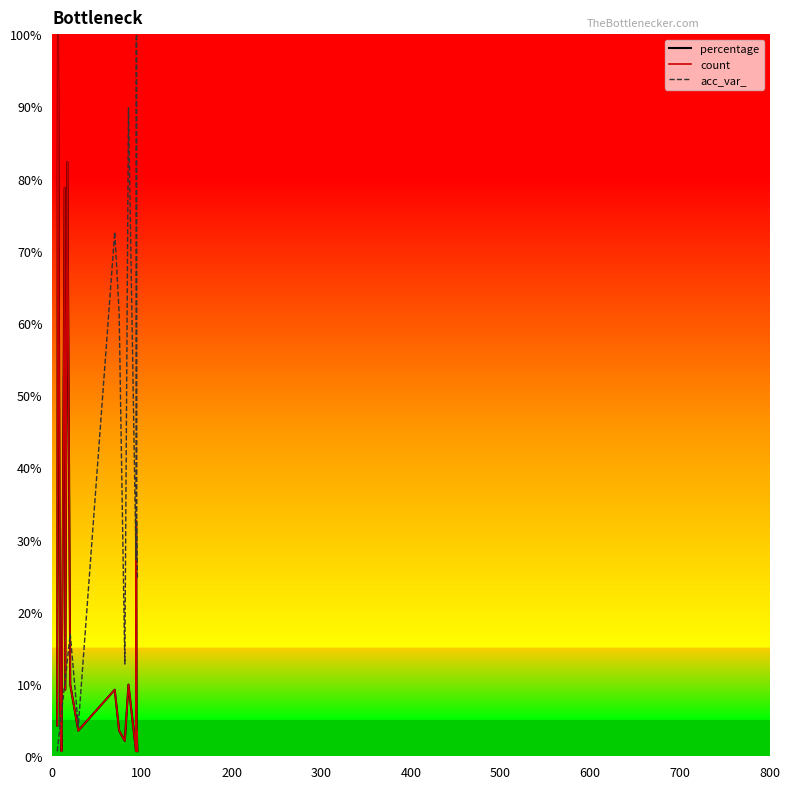

Count the number of data series in this chart.

3